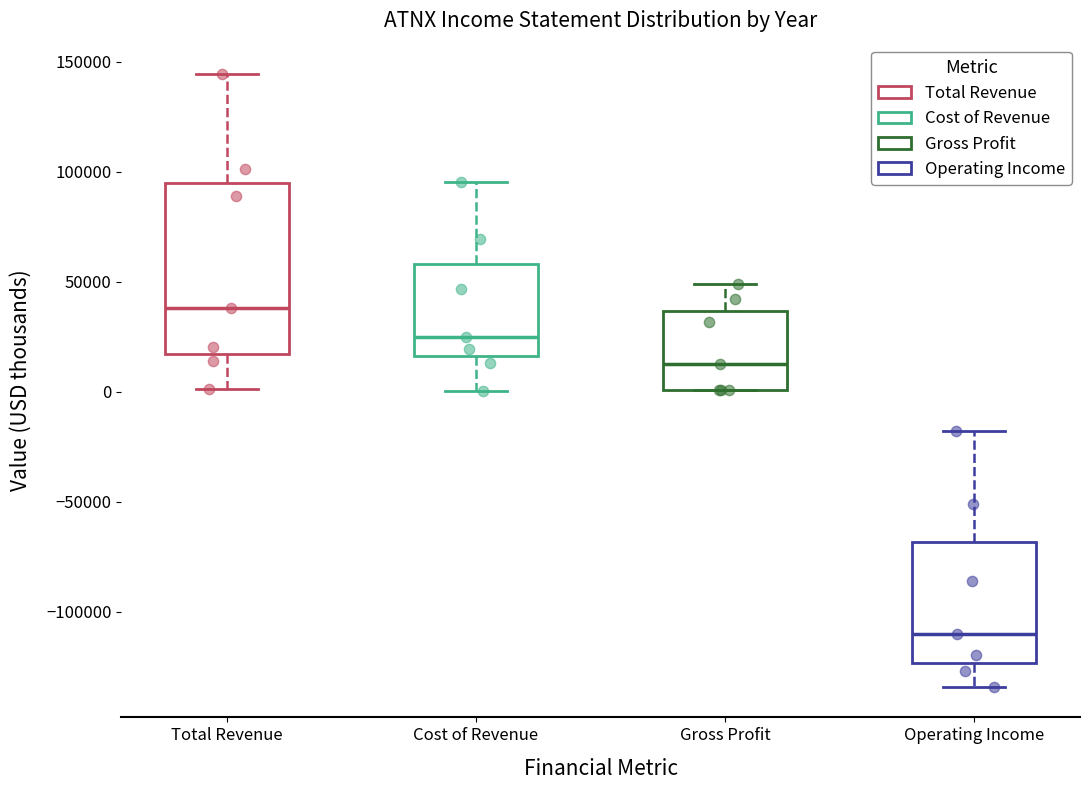

Which box is the tallest, from its lower edge to its upper edge?

Total Revenue